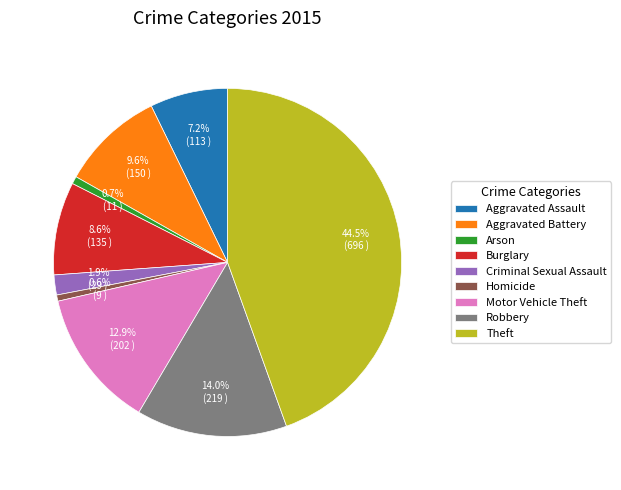

What is the largest slice in the pie chart?

Theft